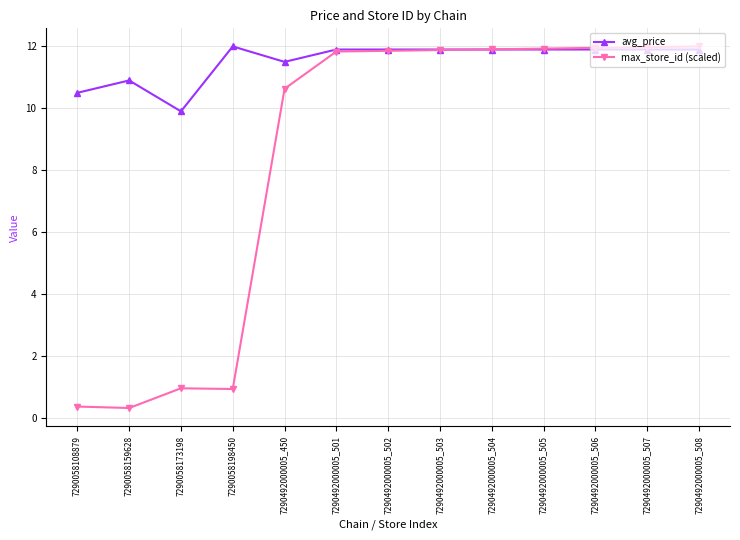

Where does the max_store_id (scaled) series first go above 11?

7290492000005_501